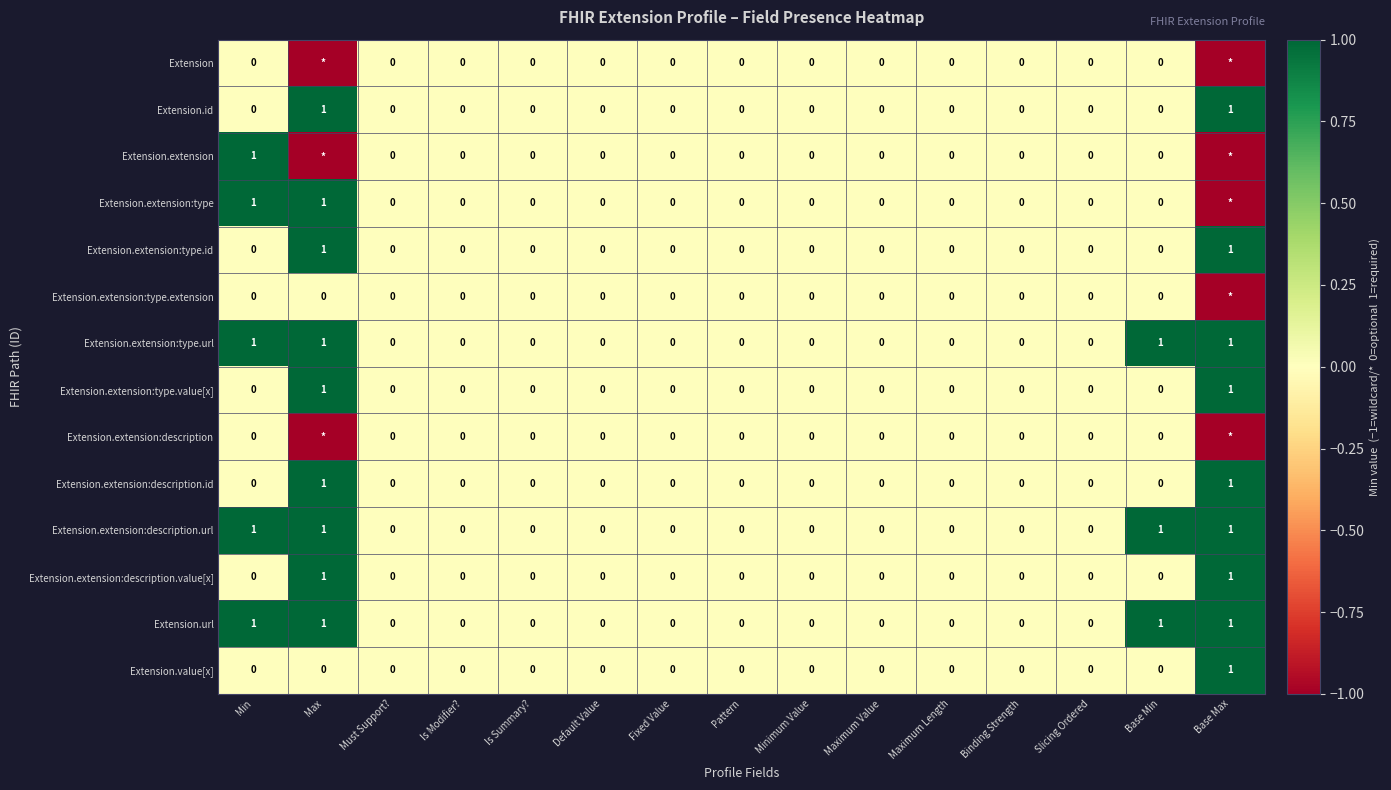

Count the number of categories in the chart.

15